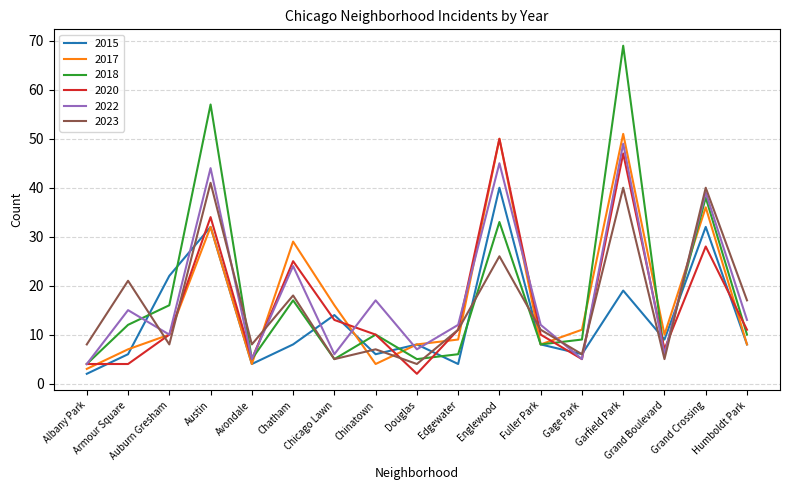

Between which two adjacent categories do 2018 and 2015 first intersect?

Armour Square and Auburn Gresham